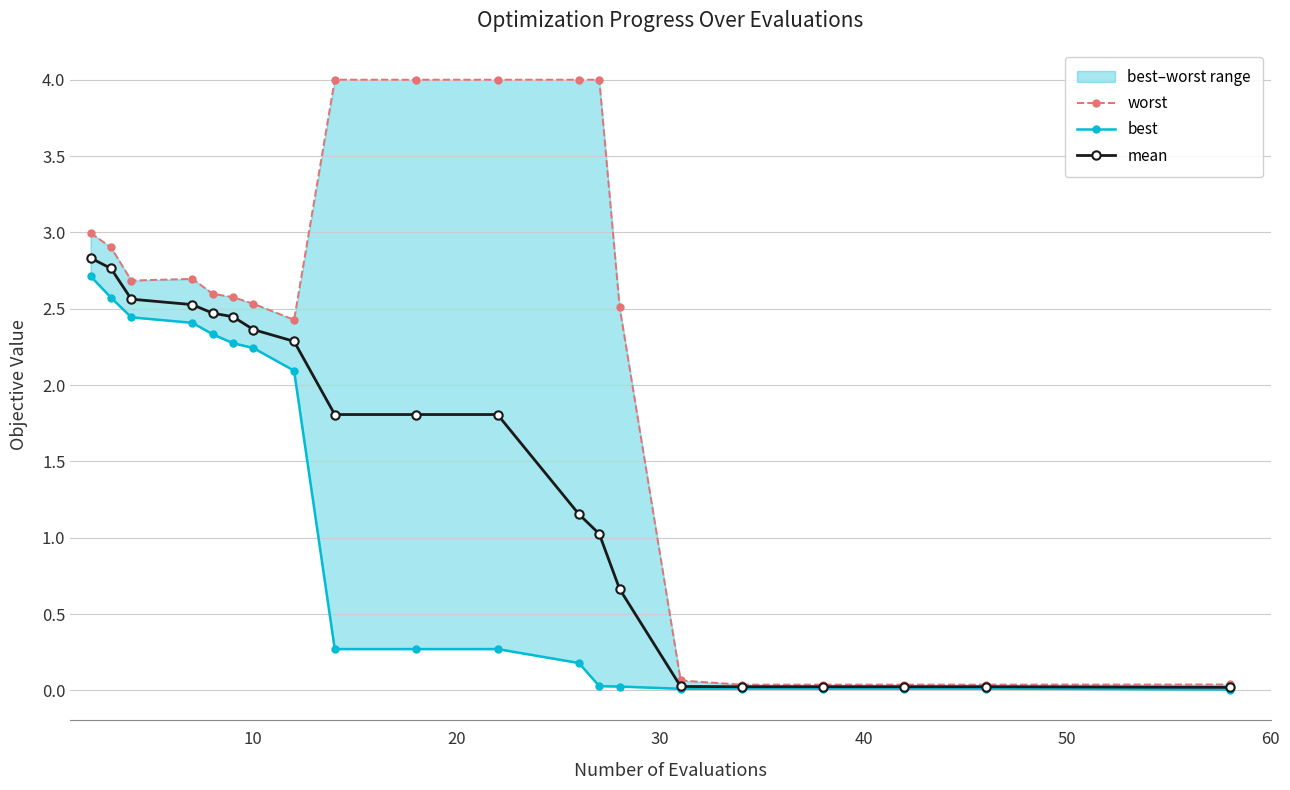

Rank the series by their average value, from lowest to highest.

best, mean, worst